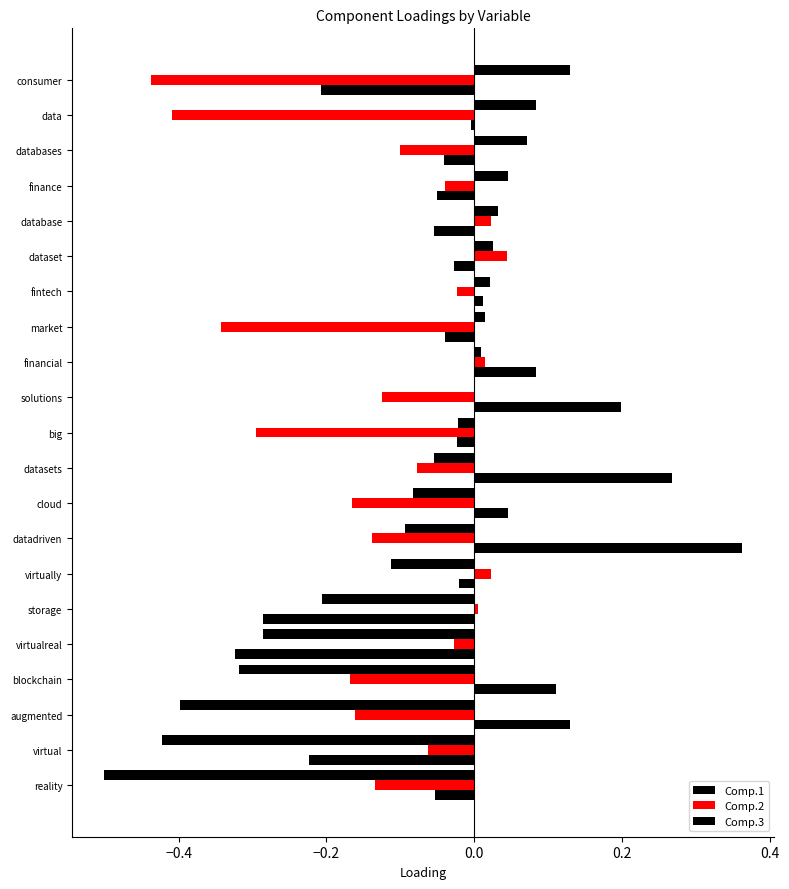

How many series are shown in this chart?

3